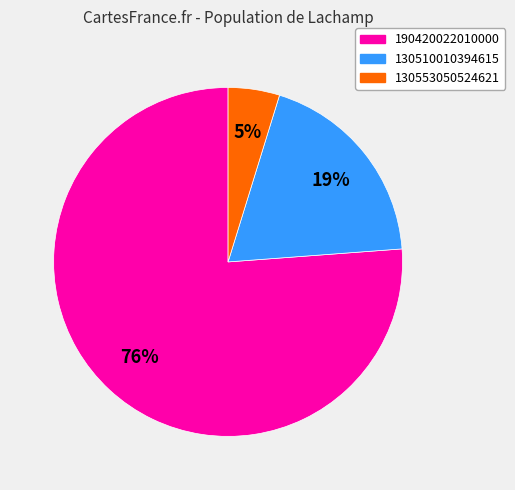

What percentage is the 130553050524621 slice, to the nearest percent?

5%